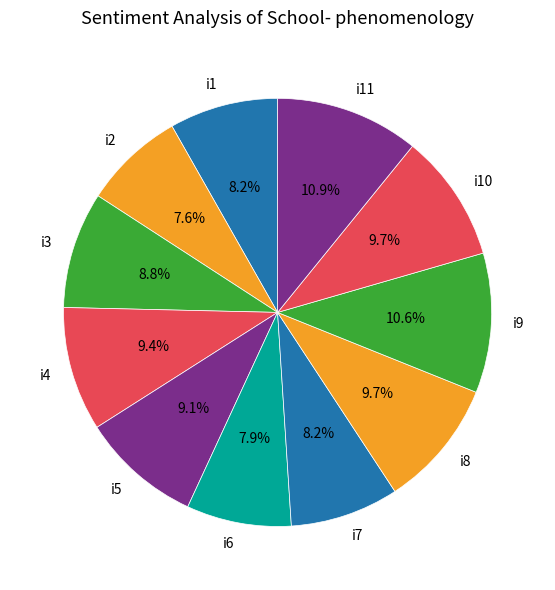

How many segments does this pie chart have?

11